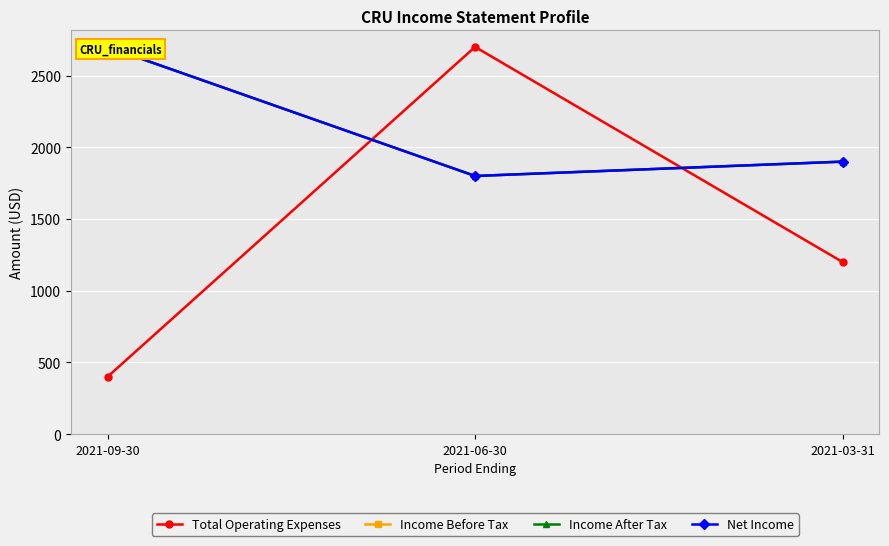

Which category has the lowest value across all series?

2021-09-30